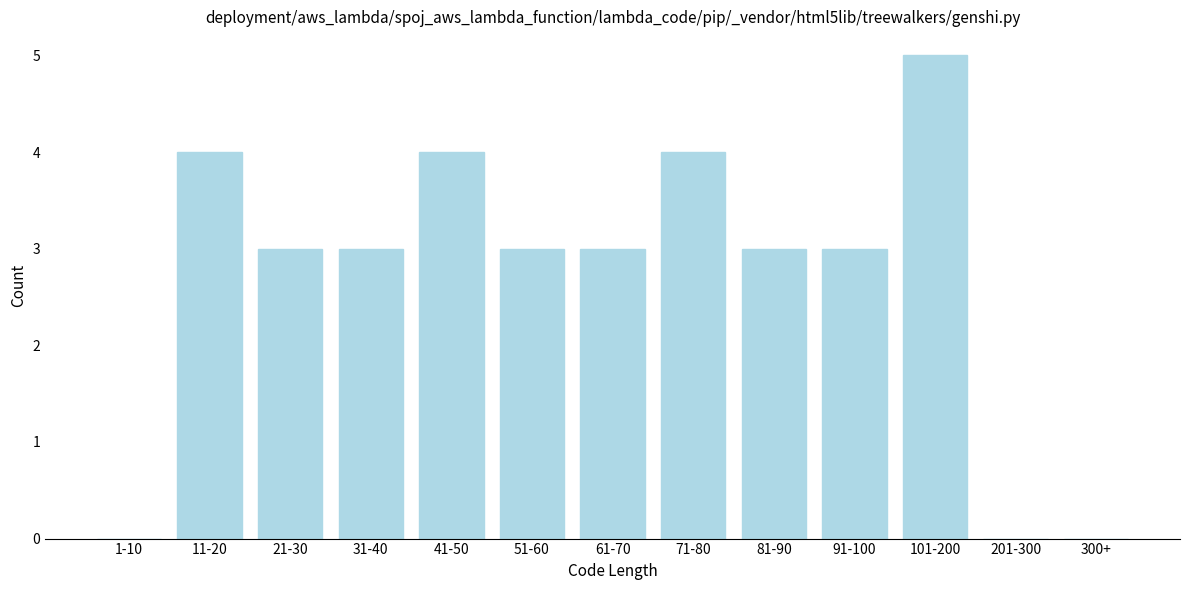

Reading right to left, list all the values displayed in this chart.

300+=0	201-300=0	101-200=5	91-100=3	81-90=3	71-80=4	61-70=3	51-60=3	41-50=4	31-40=3	21-30=3	11-20=4	1-10=0